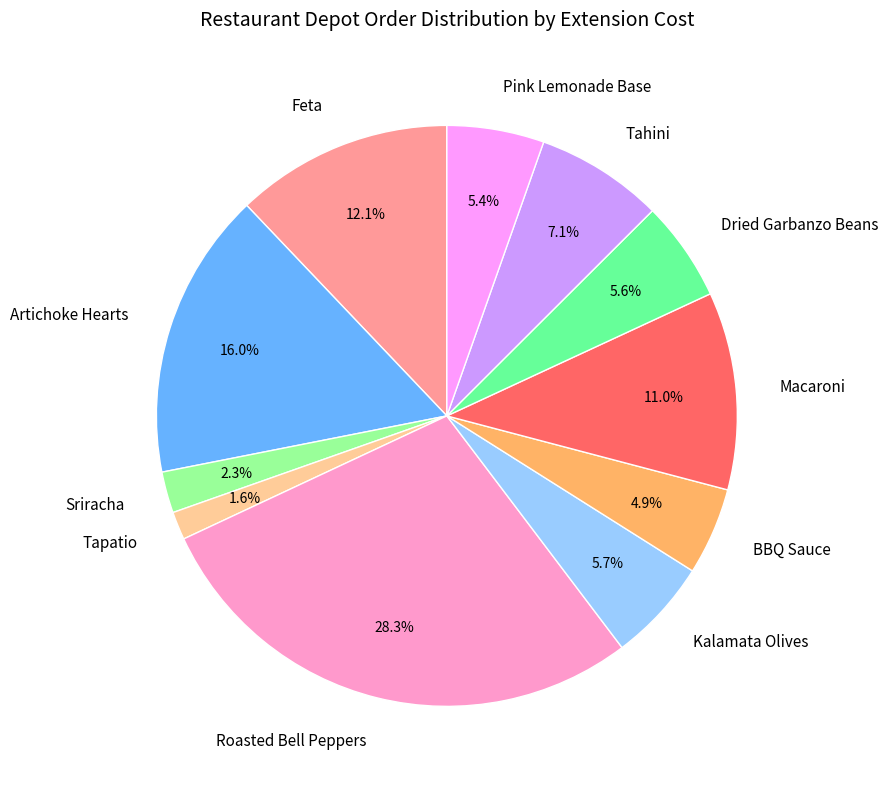

Does Dried Garbanzo Beans represent more than half of the total?

No